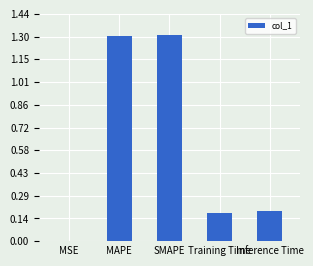

Between MAPE and Inference Time, which is larger?

MAPE